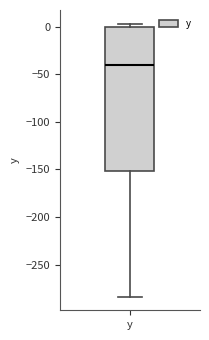

Transcribe this box plot: give where the median line is, the range the box spans, and where the two whiskers end, as read against the y-axis. The values are not printed on the chart, so give them approximately, as read against the axis.

median -40, box -150 to 0, whiskers -285 to 5